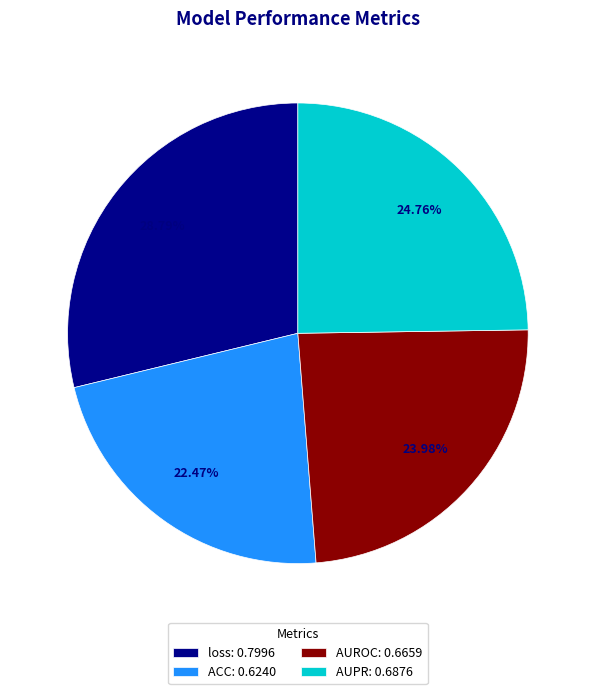

Rank the categories by value from lowest to highest.

ACC, AUROC, AUPR, loss